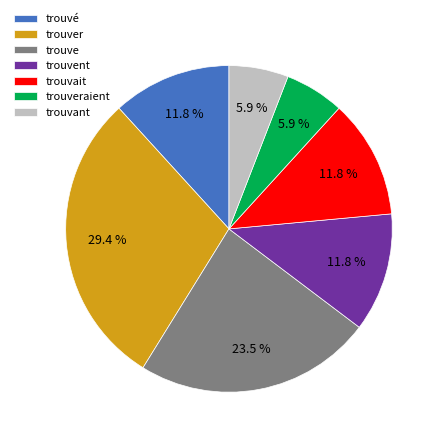

Does any single category account for the majority?

No